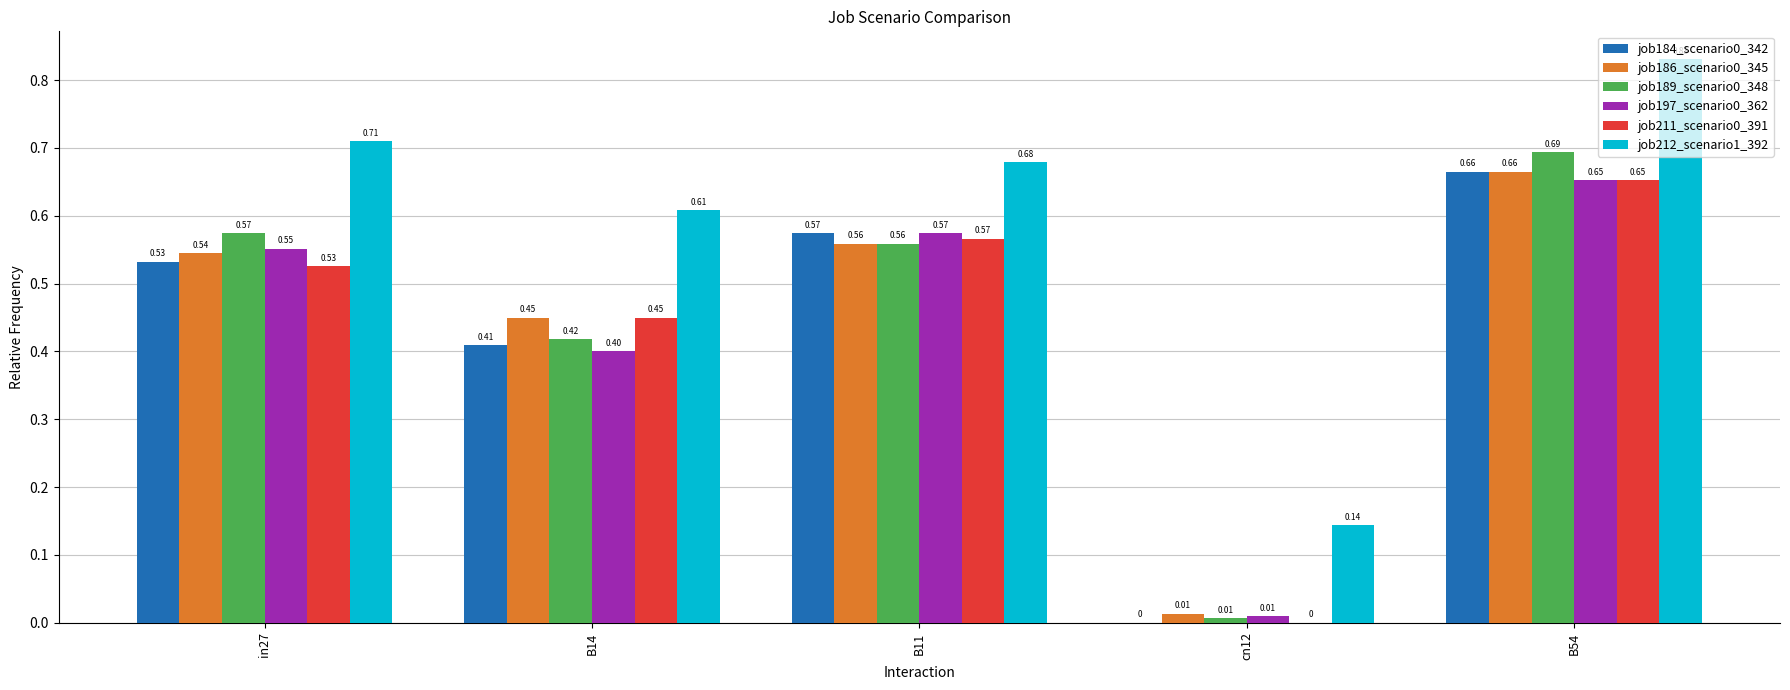

At which category is the sum across all series the highest?

B54